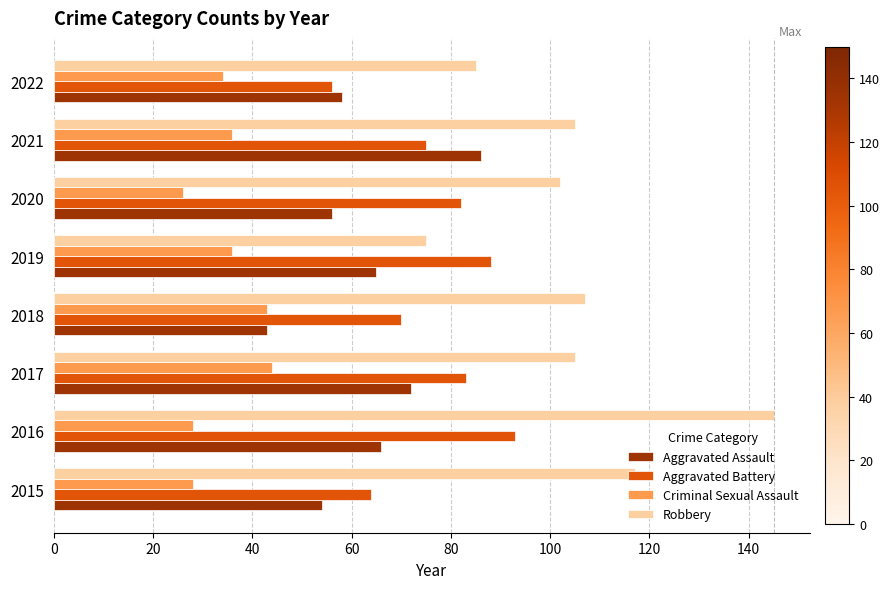

What is the difference between the highest and lowest values at 2021?

69